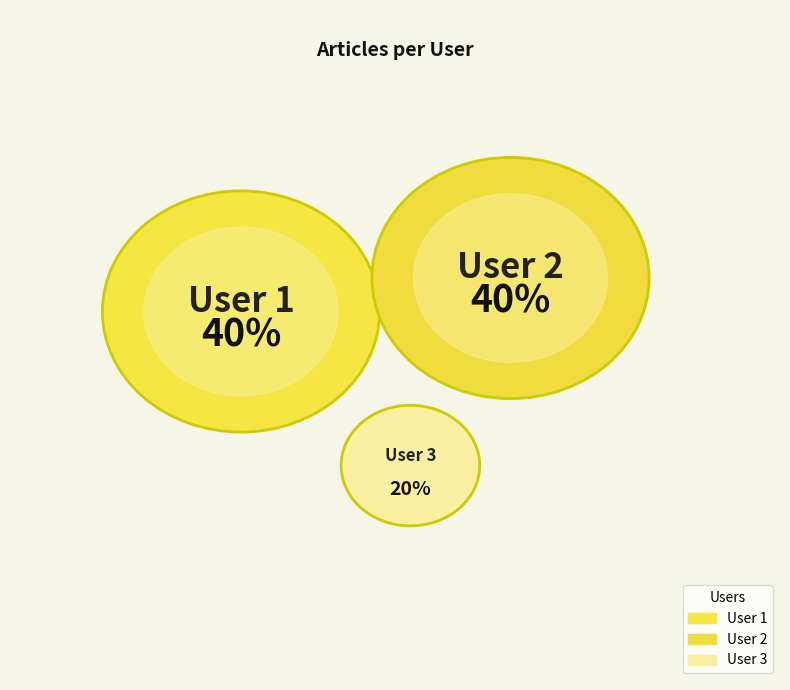

Is the sum of User 2 and User 3 greater than half?

Yes